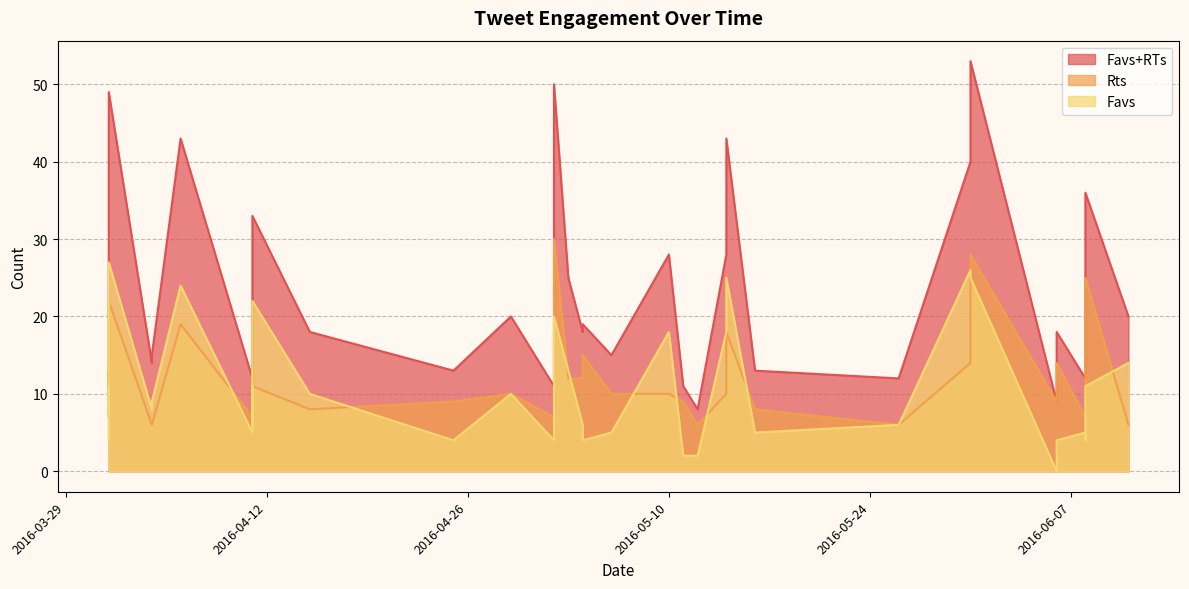

True or false: Favs and Favs+RTs intersect in this chart.

False